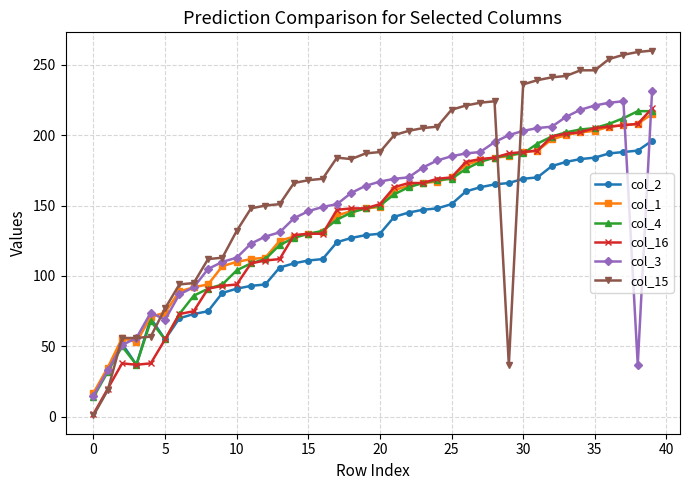

What are all the series names shown in the legend?

col_2, col_1, col_4, col_16, col_3, col_15